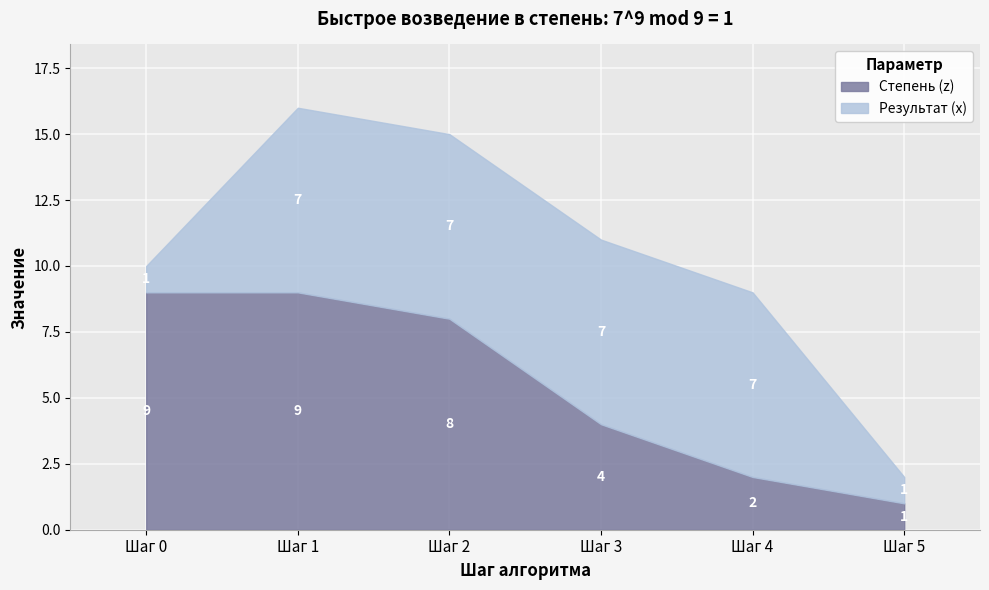

What is the highest value of the Степень (z) series?

9